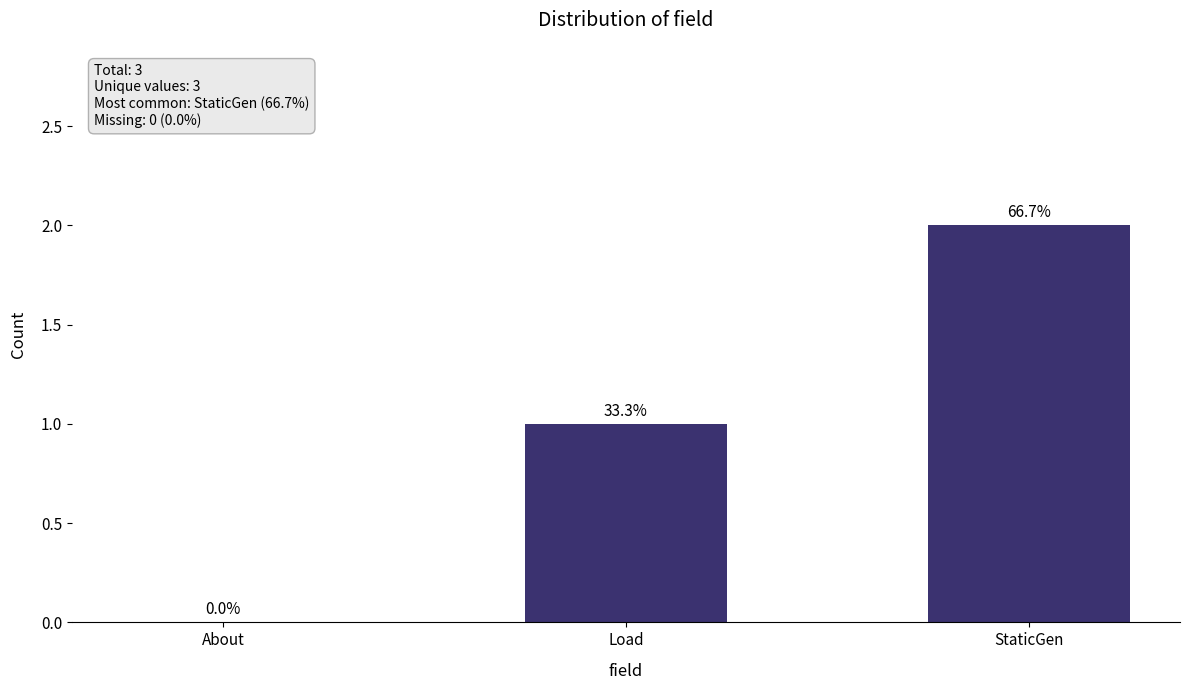

Are the bars horizontal?

No